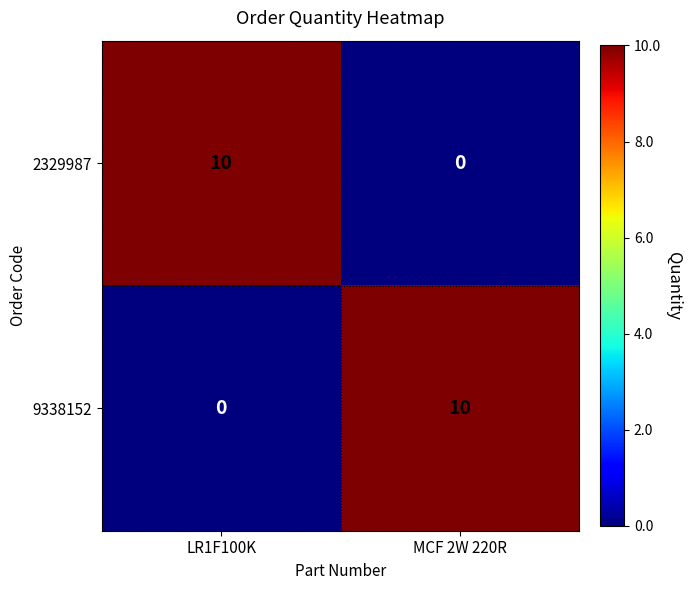

Where is 9338152 nearest to the value 5?

LR1F100K